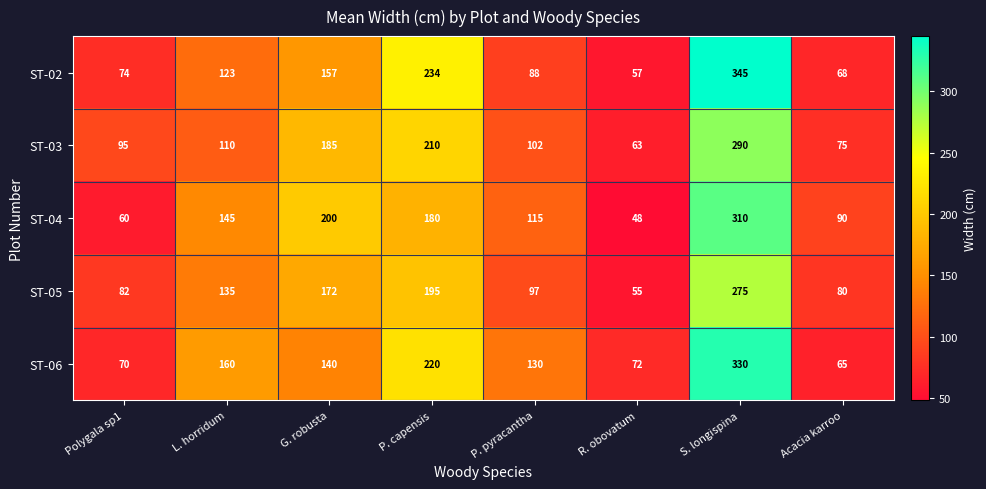

Rank the series by their maximum value, from lowest to highest.

ST-05, ST-03, ST-04, ST-06, ST-02